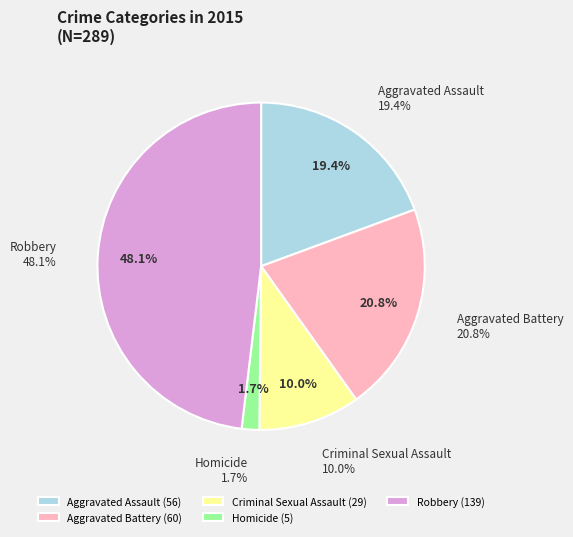

Does Robbery account for over 50% of the chart?

No